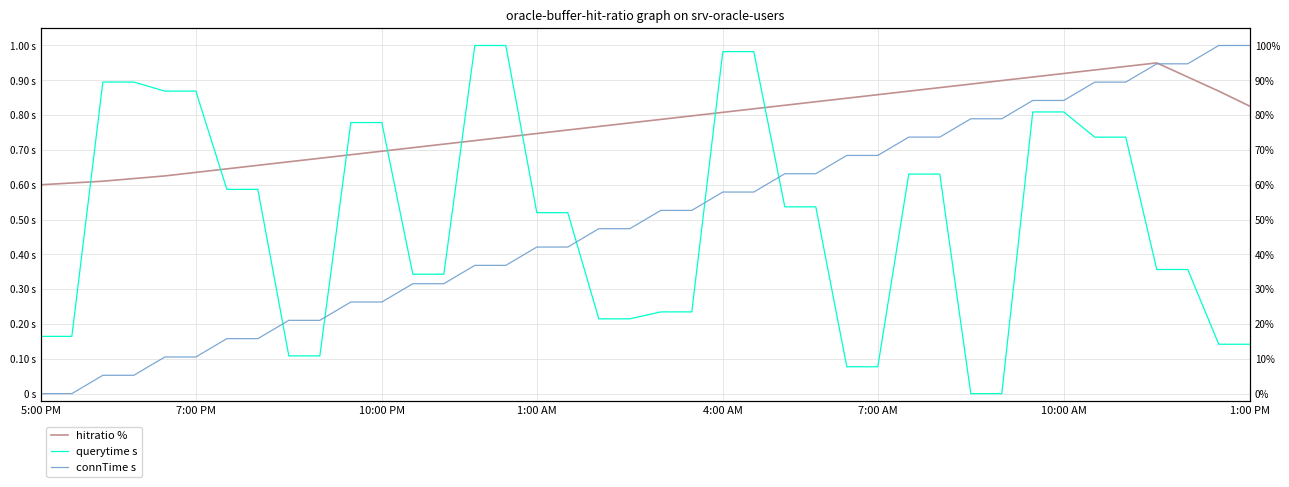

True or false: hitratio % has a value of 0.5 at 26.

False